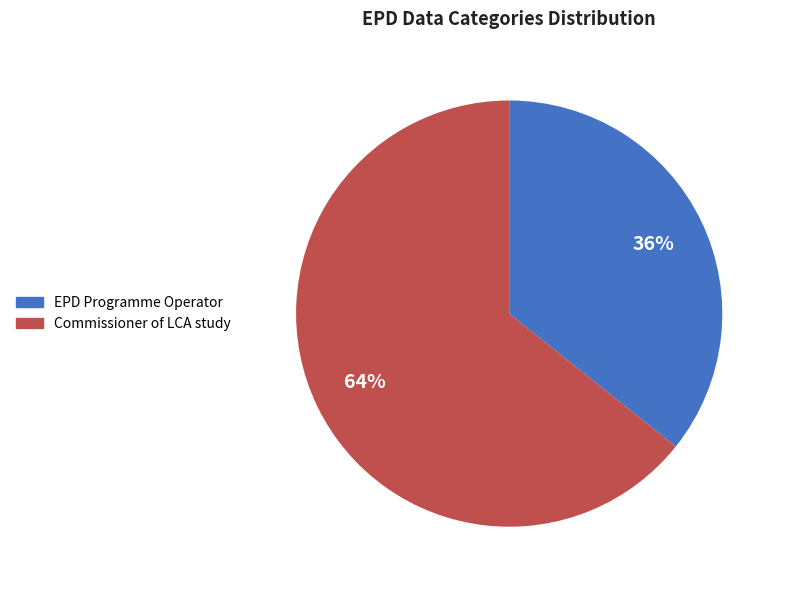

Is there a majority slice in this chart?

Yes